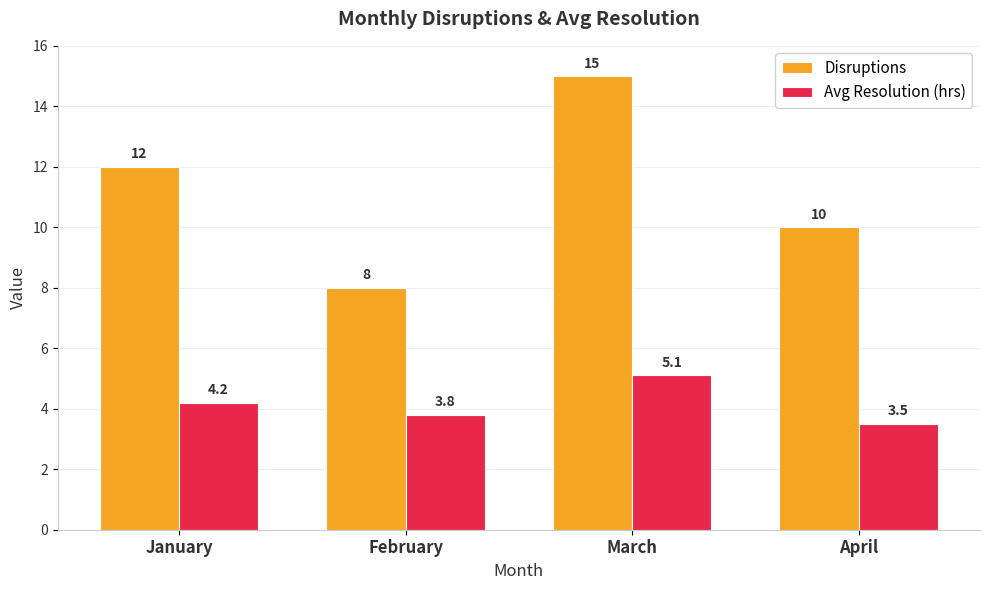

Rank the categories by Avg Resolution (hrs) value from lowest to highest.

April, February, January, March